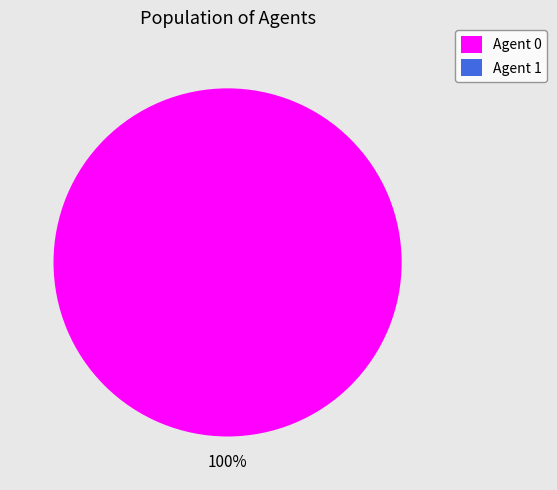

To the nearest percent, what is the average slice percentage?

50%